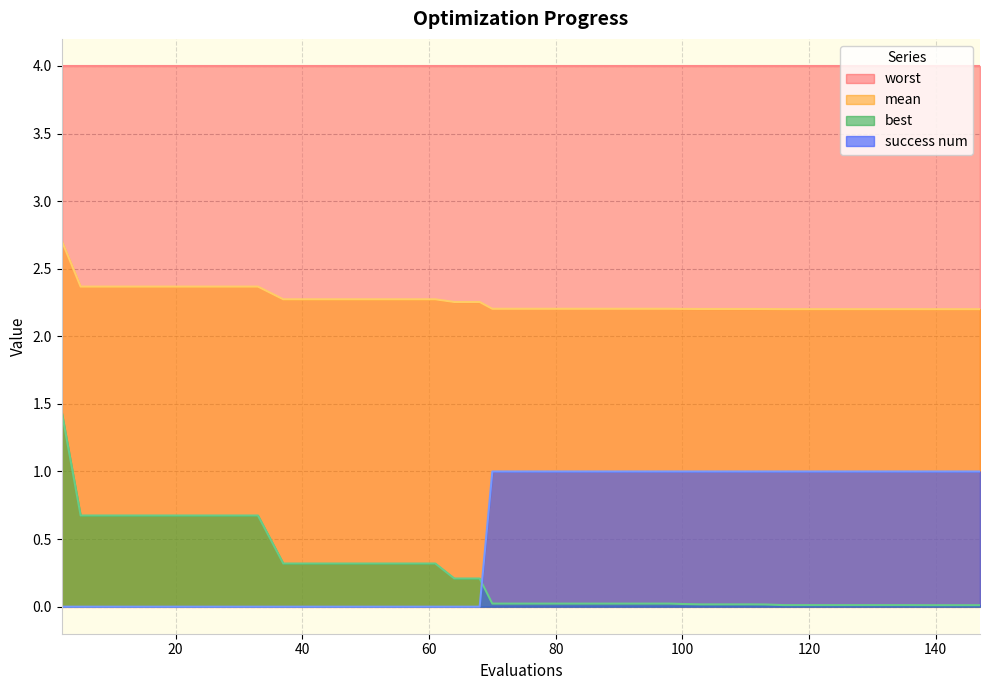

What value does the mean series have at 2?

2.7